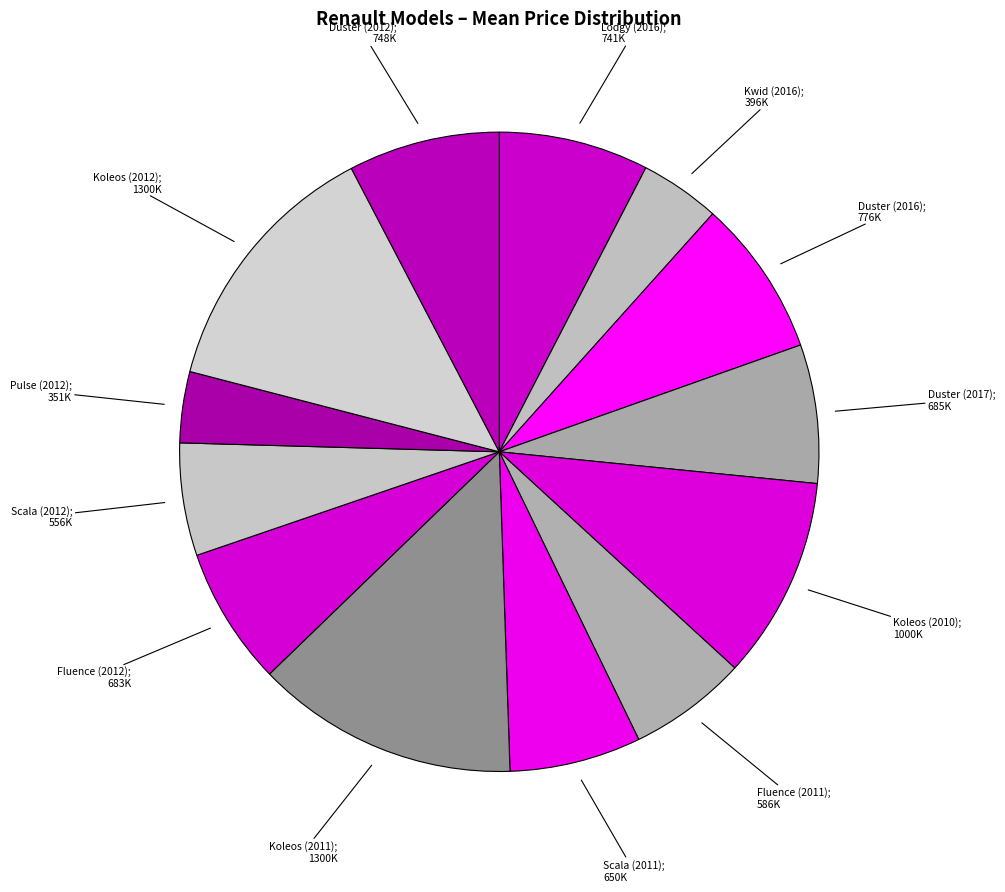

Rank the categories by value from highest to lowest.

Koleos (2011), Koleos (2012), Koleos (2010), Duster (2016), Duster (2012), Lodgy (2016), Duster (2017), Fluence (2012), Scala (2011), Fluence (2011), Scala (2012), Kwid (2016), Pulse (2012)